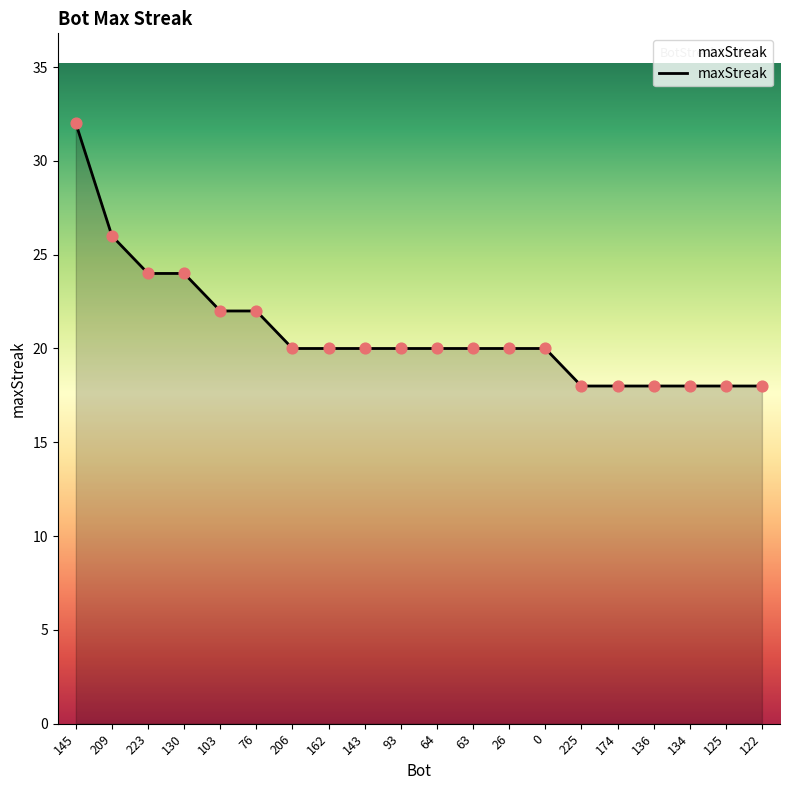

Approximately how many times larger is the value at 162 compared to 223?

0.8